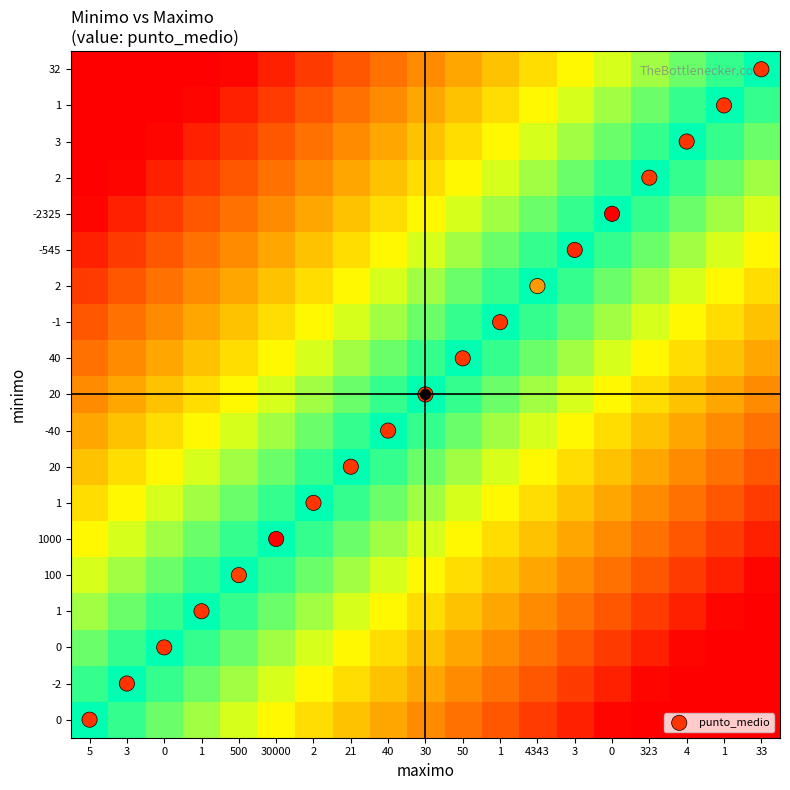

What is the total value across all series at 3?

5.9